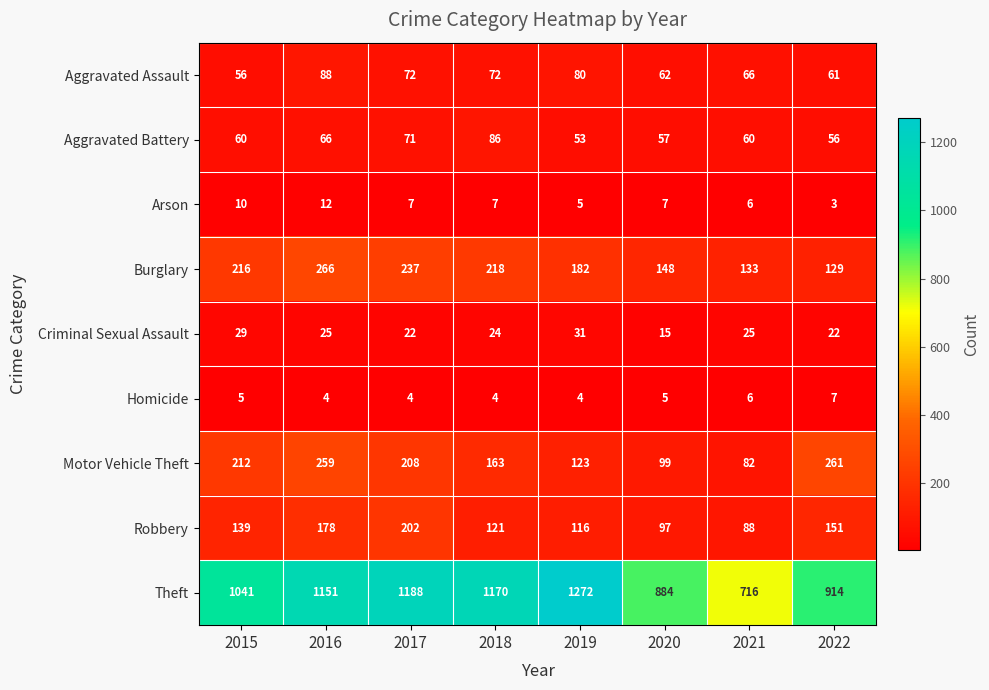

List the series in order of their peak value, lowest first.

Homicide, Arson, Criminal Sexual Assault, Aggravated Battery, Aggravated Assault, Robbery, Motor Vehicle Theft, Burglary, Theft